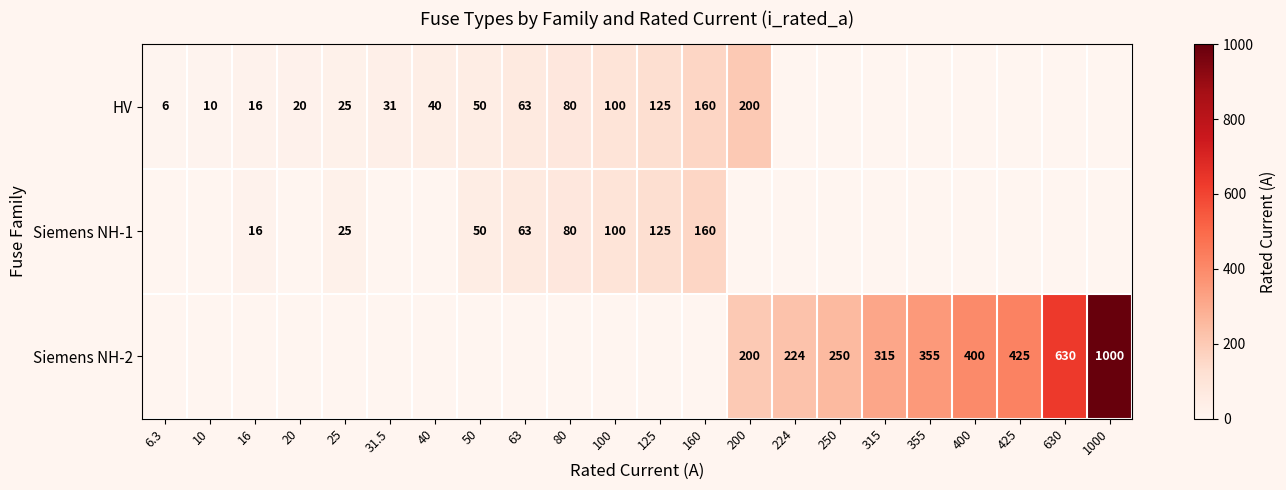

Is it true that HV equals 16 at 31.5?

False